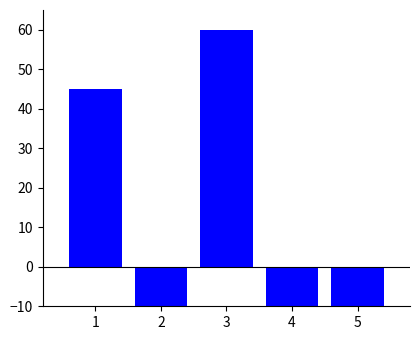

What is the change in value from 1 to 3?

+15